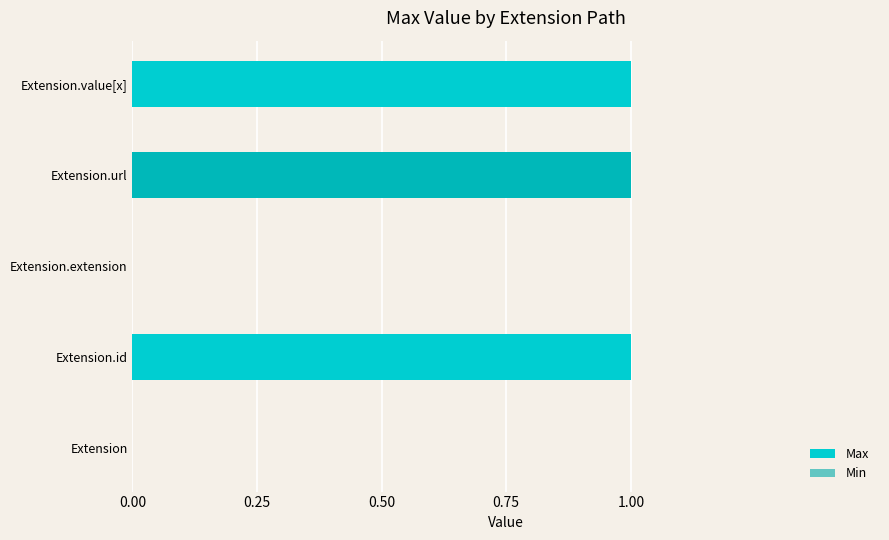

What is the total value across all series at Extension.id?

1